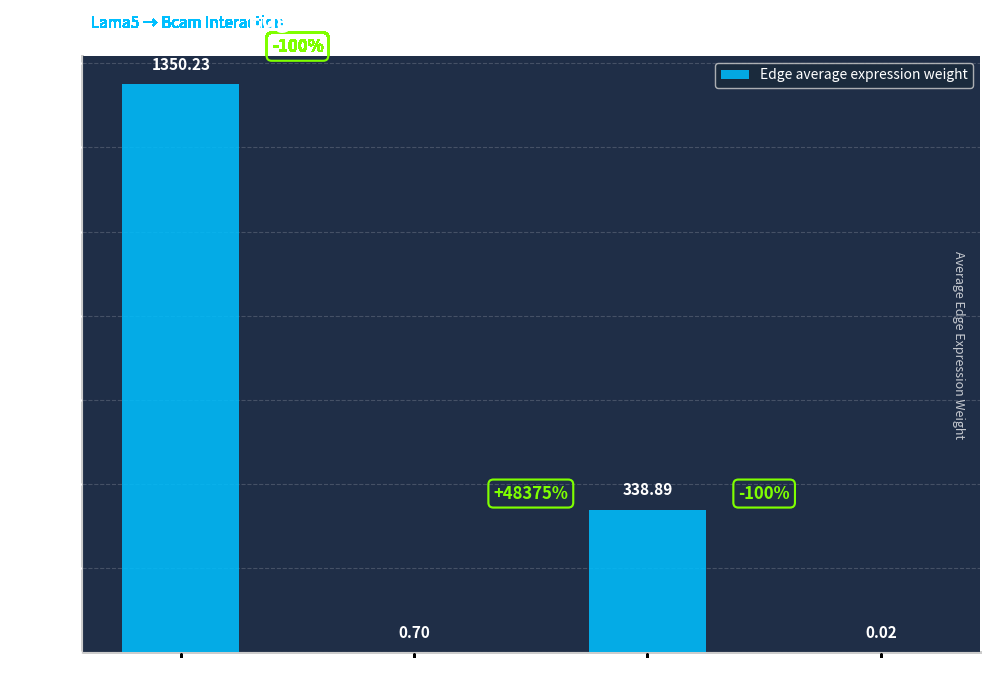

How many data points does each series have?

4